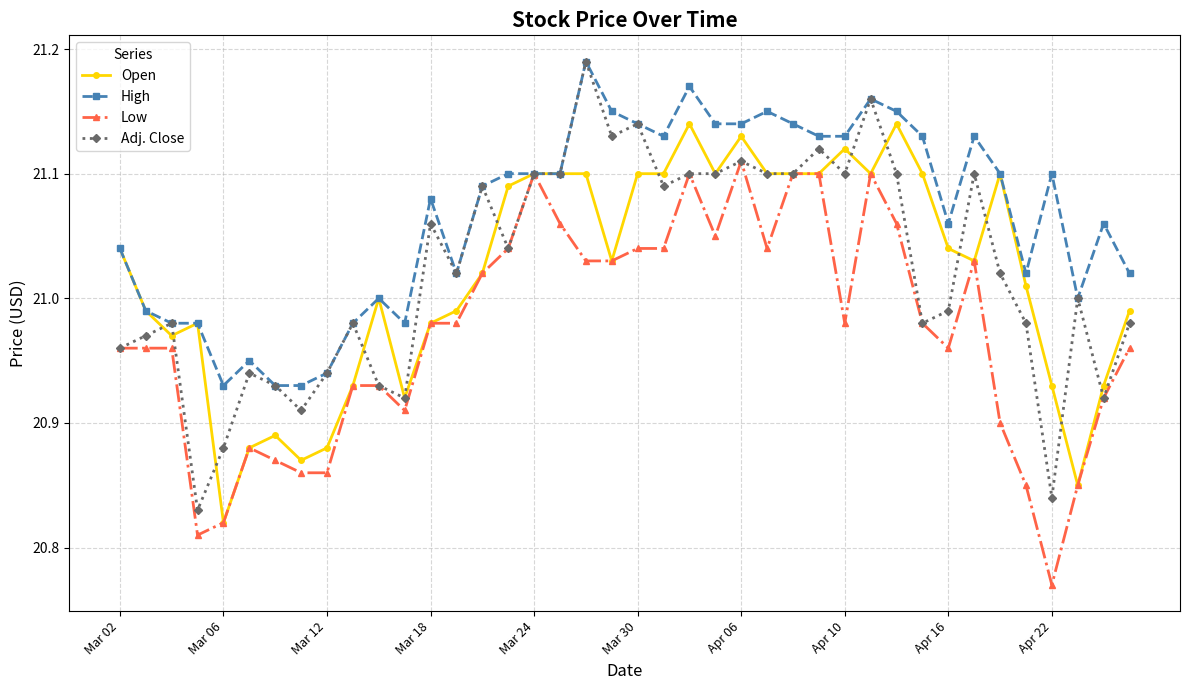

At how many categories does at least one series exceed 20?

40